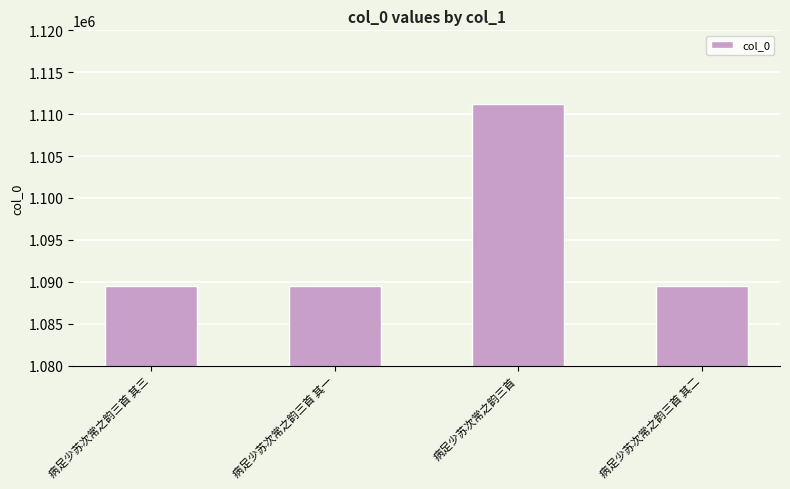

The value at 病足少苏次常之韵三首 其三 is 1712754. True or false?

False